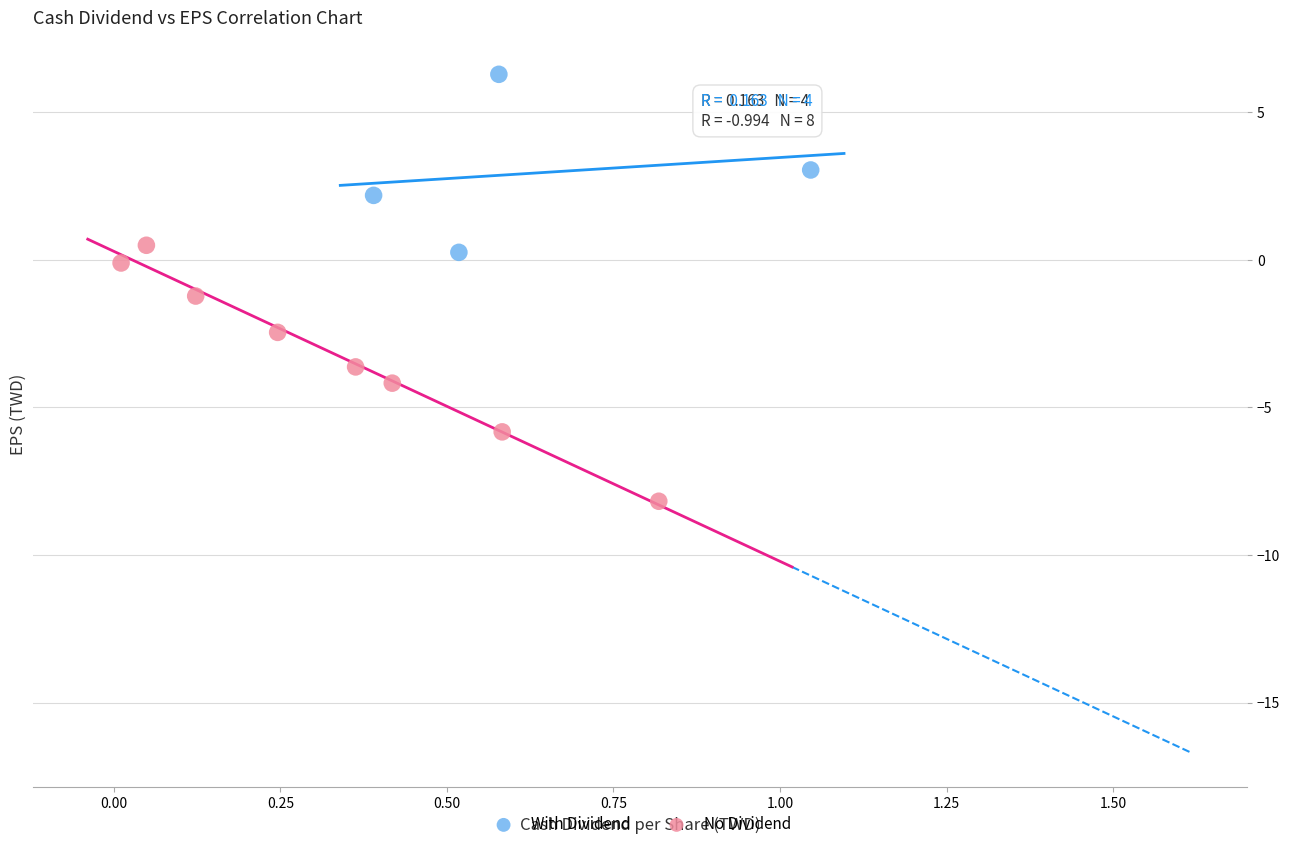

Which series contains the lowest Y value?

No Dividend